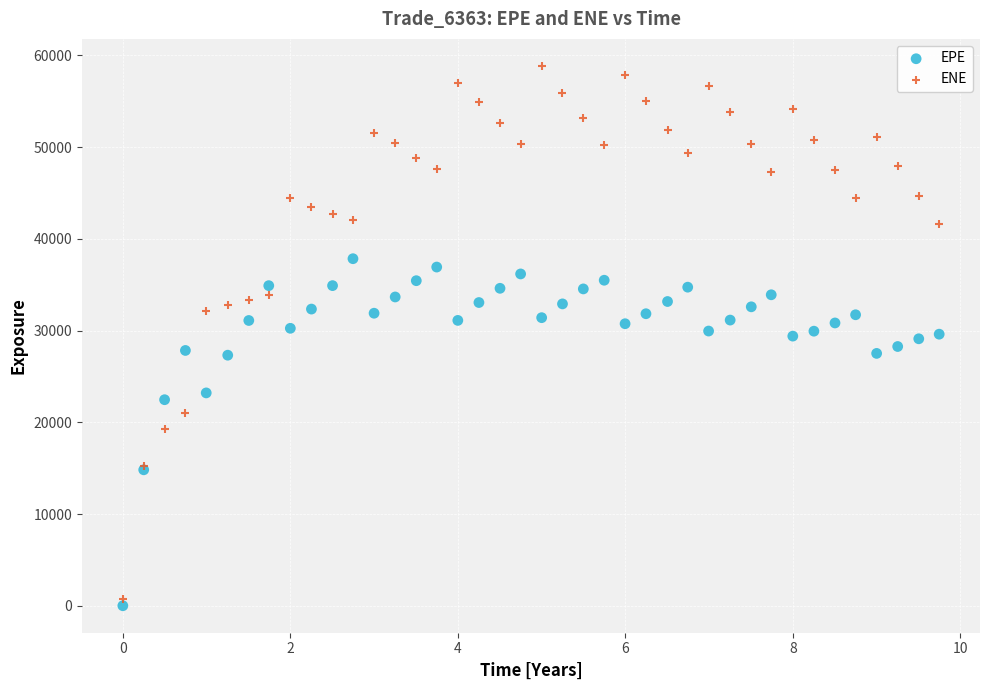

What is the X range (max minus min) for the scatter plot?

9.7